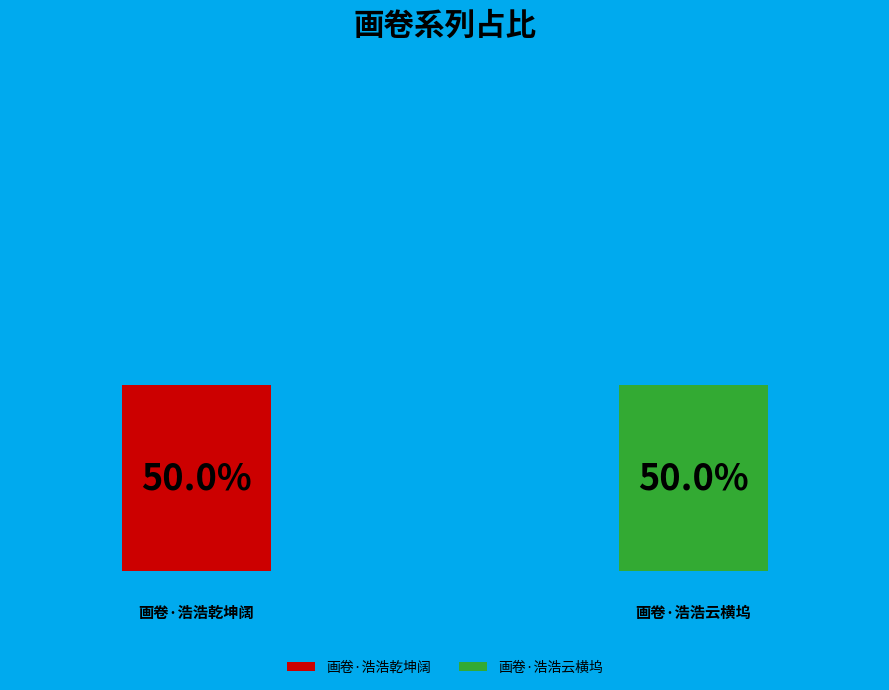

What portion of the pie excludes 画卷·浩浩云横坞?

50.0%